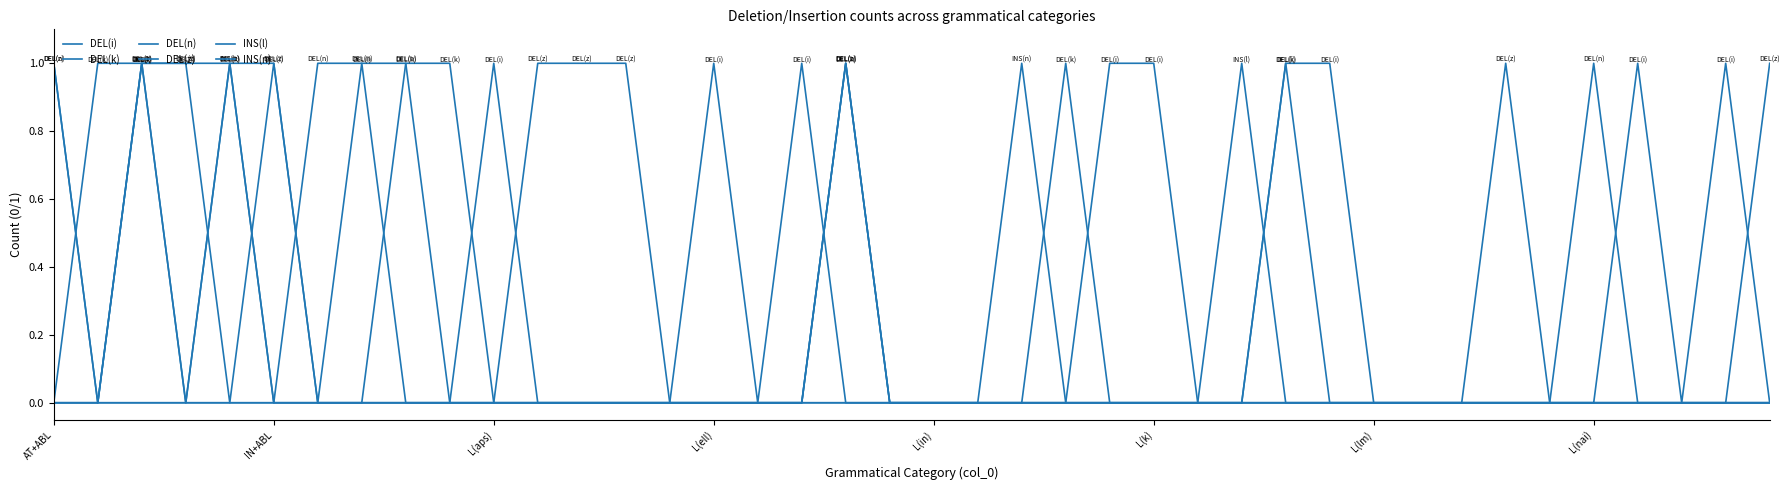

At which label does DEL(z) reach its minimum?

IN+ABL